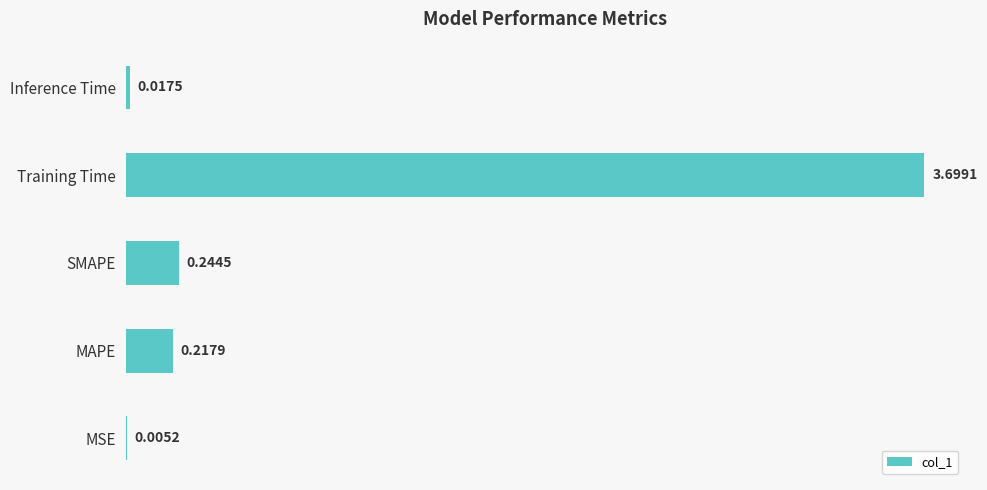

At which label is the value closest to 1?

SMAPE